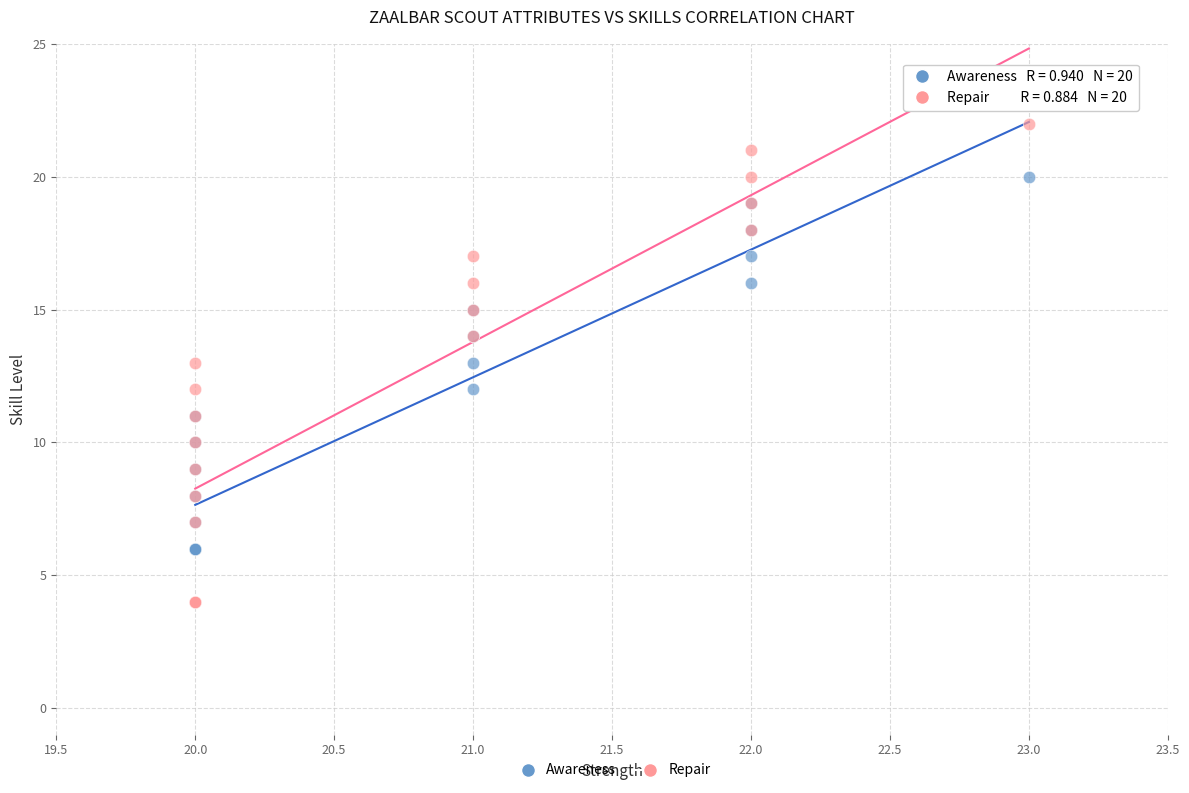

Which series has the widest spread of Y values?

Repair